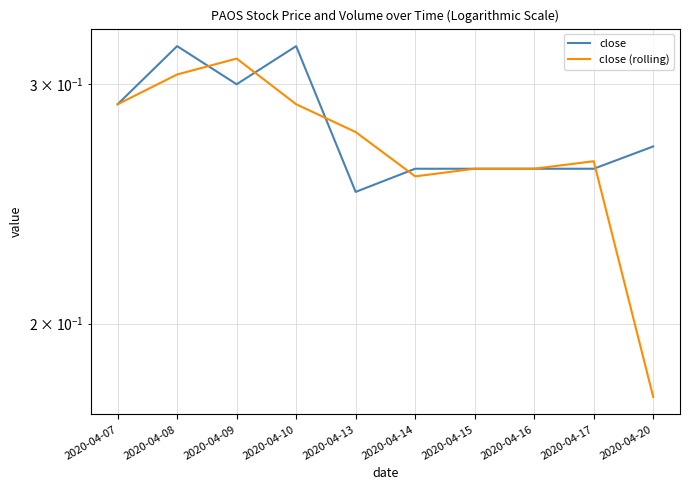

What is the sum of the close values at 2020-04-10 and 2020-04-20?

0.6